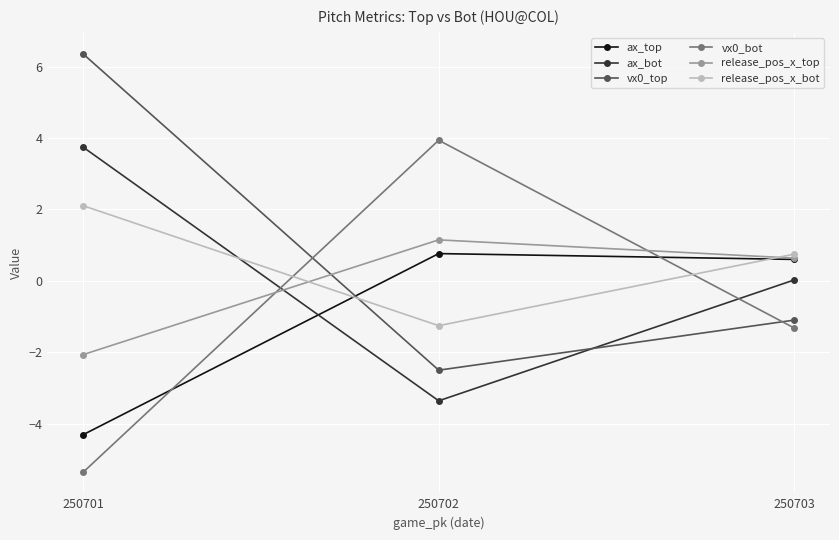

Which category has the lowest value across all series?

250701